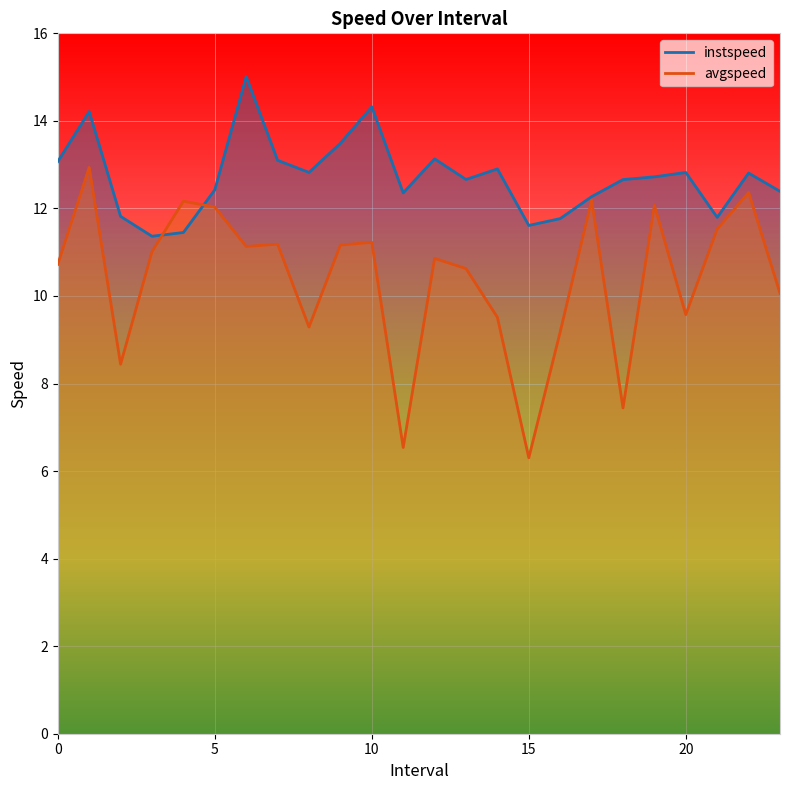

What is the value of the instspeed point at the 24th from the left?

12.4